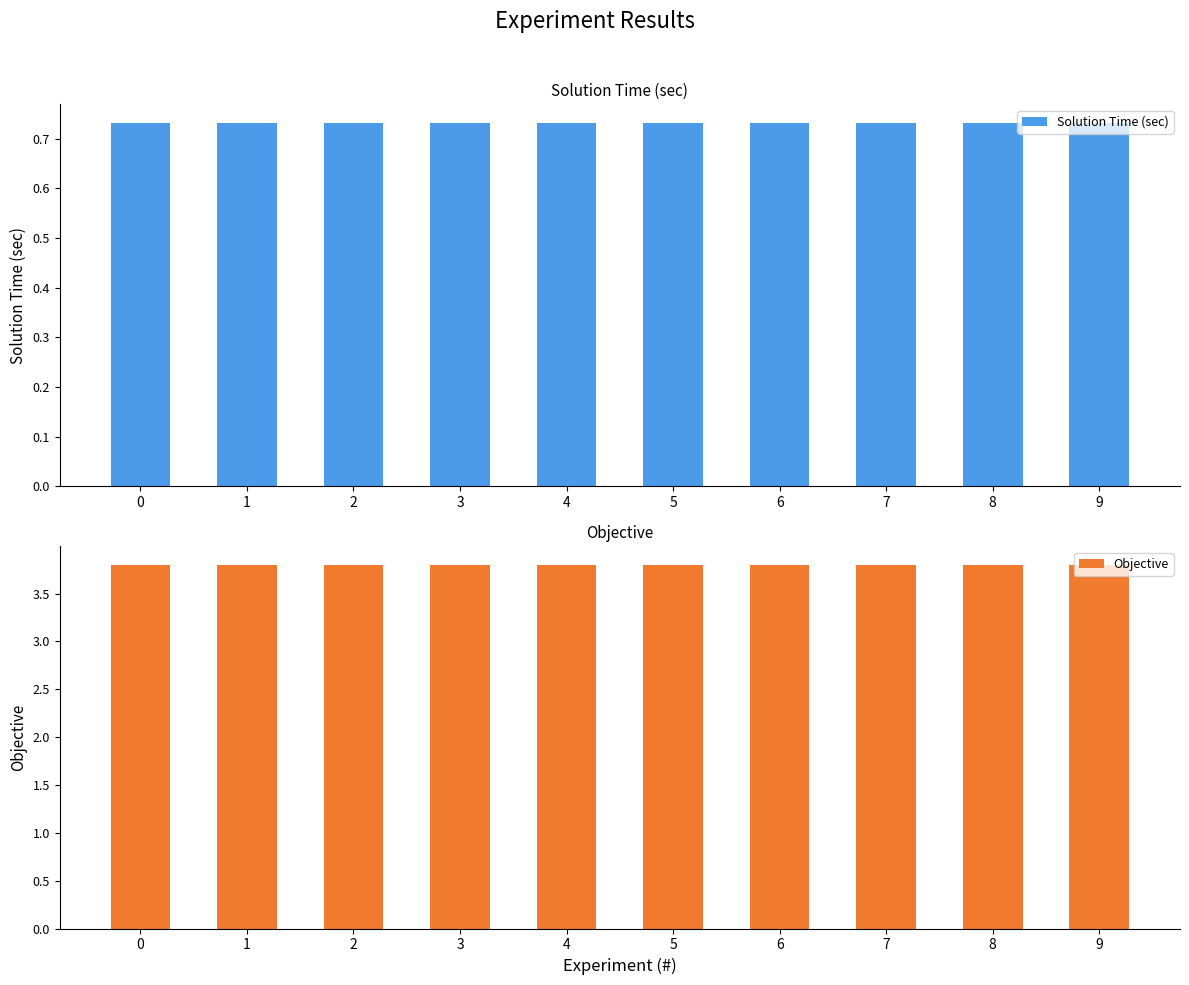

What is the value of the Solution Time (sec) bar at the 6th from the left?

0.7